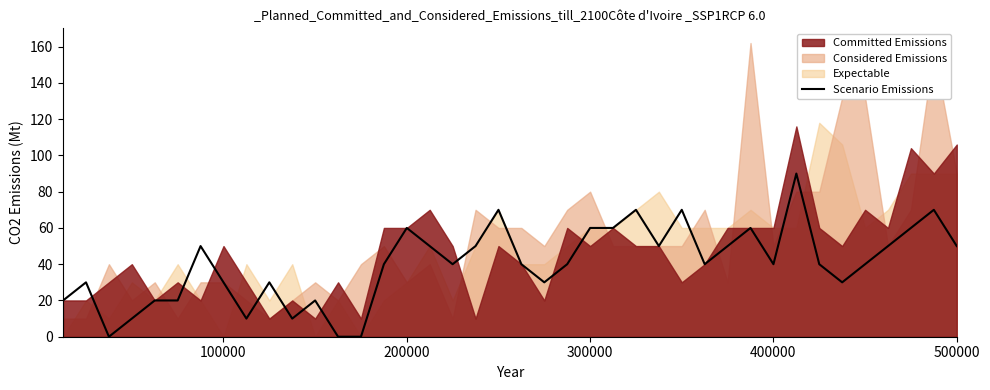

How many interior local valleys (lower than both neighbors) does the data have?

9